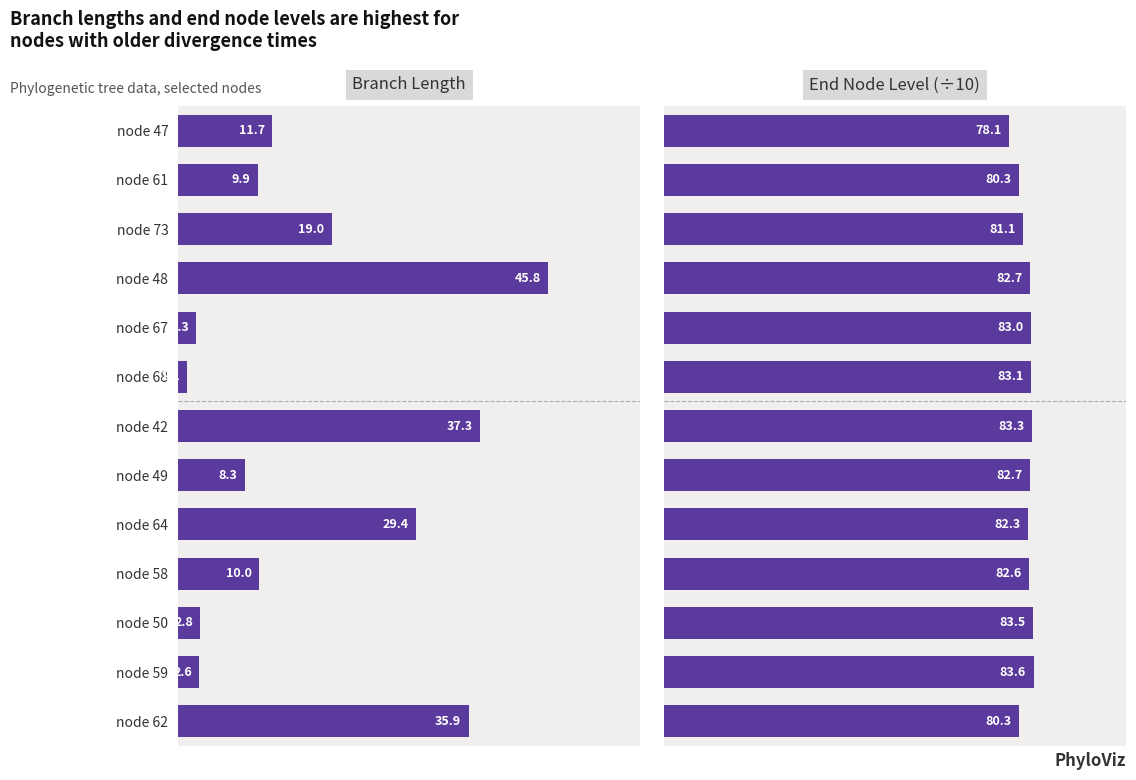

What is the sum of all Branch Length values?

216.2